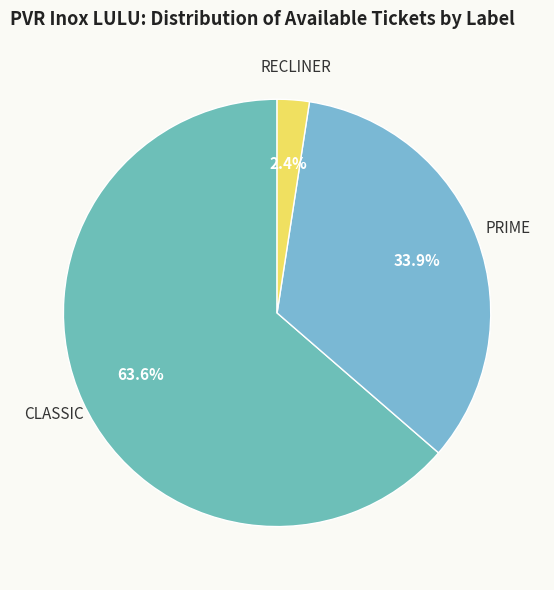

To the nearest percent, what is the difference between the RECLINER and CLASSIC slice percentages?

61%